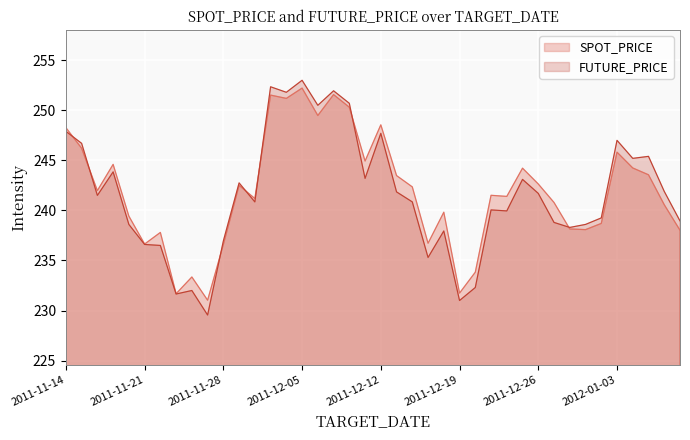

In FUTURE_PRICE, how many points are lower than both neighbors (excluding endpoints)?

12